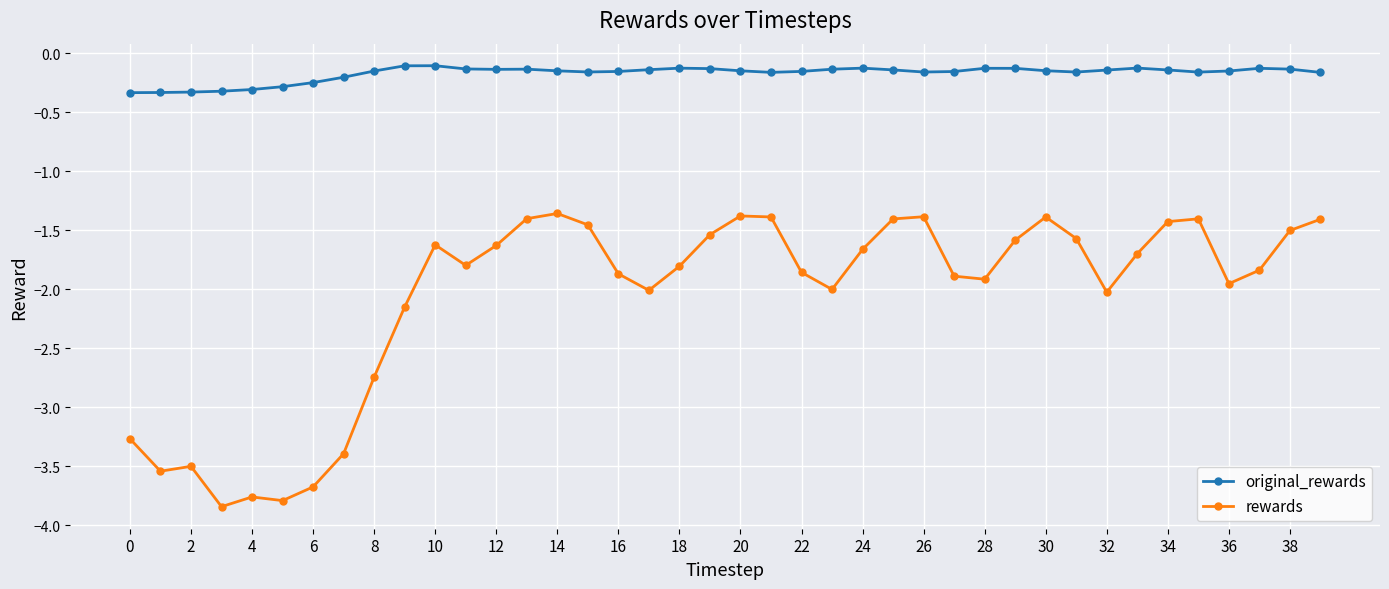

List the series in order of their overall mean, lowest first.

rewards, original_rewards